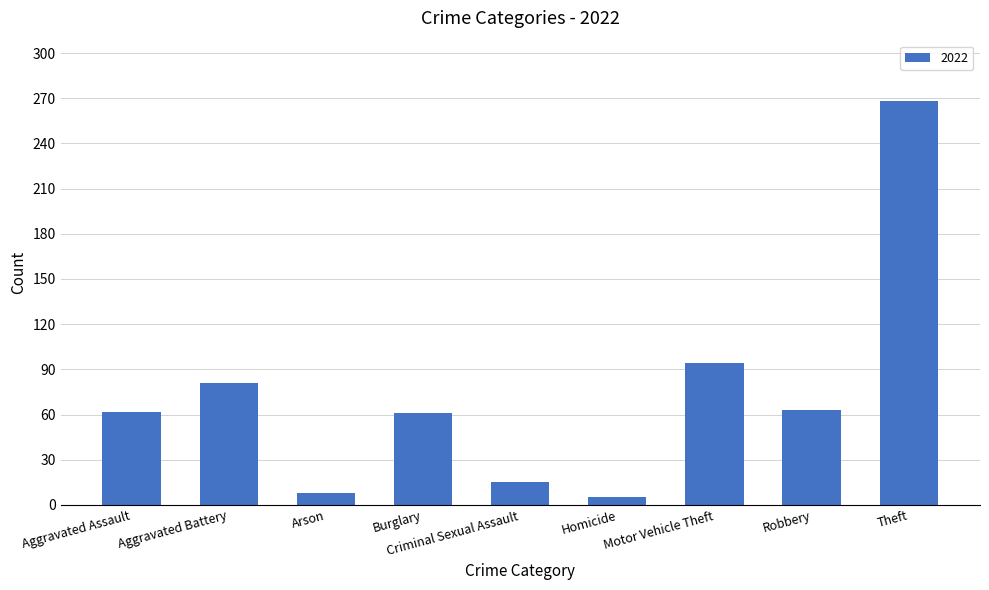

Is it true that the value at Motor Vehicle Theft is 57?

False